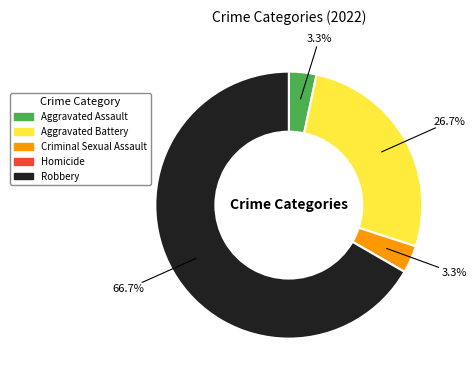

What percentage is NOT represented by Criminal Sexual Assault?

96.7%